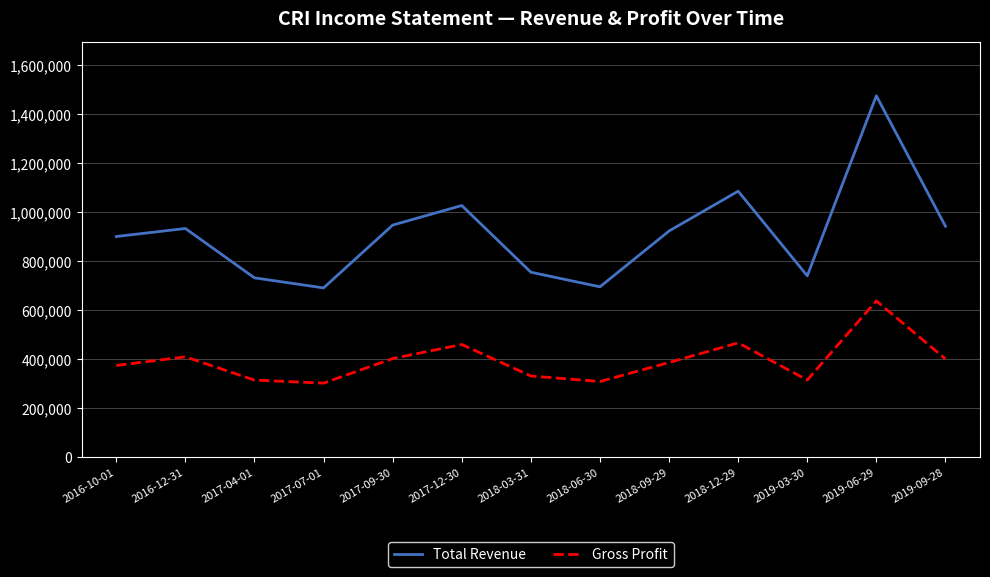

What is the average value of the Gross Profit series?

394138